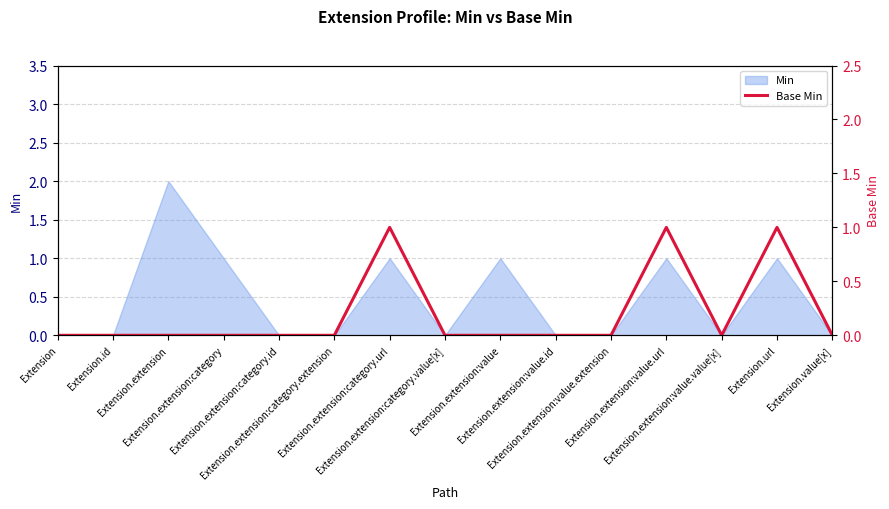

What is the label of the 15th point from the left?

Extension.value[x]